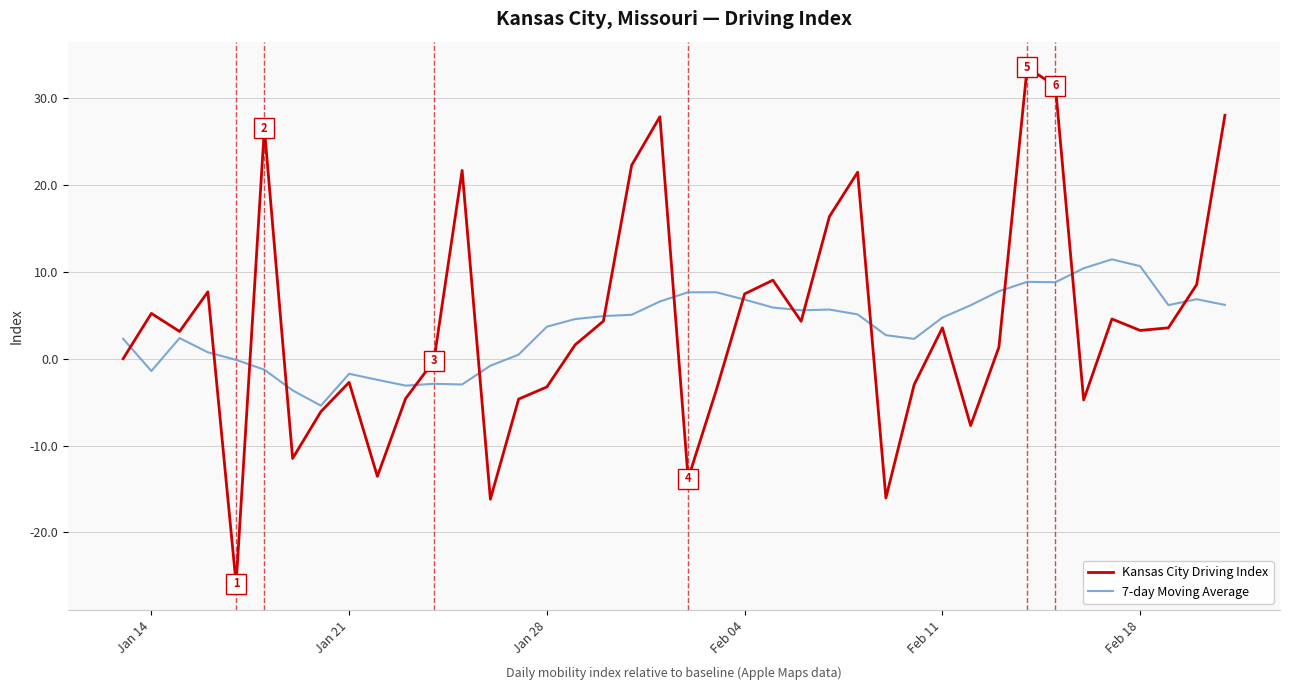

What is the sum of all 7-day Moving Average values?

142.5